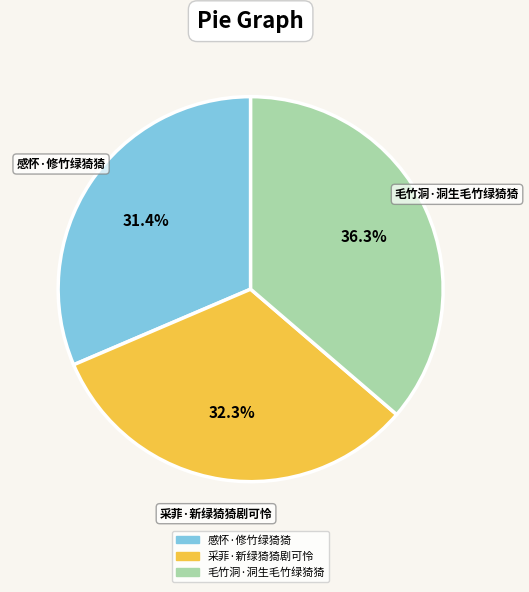

To the nearest percent, what percentage of the pie is 毛竹洞·洞生毛竹绿猗猗?

36%